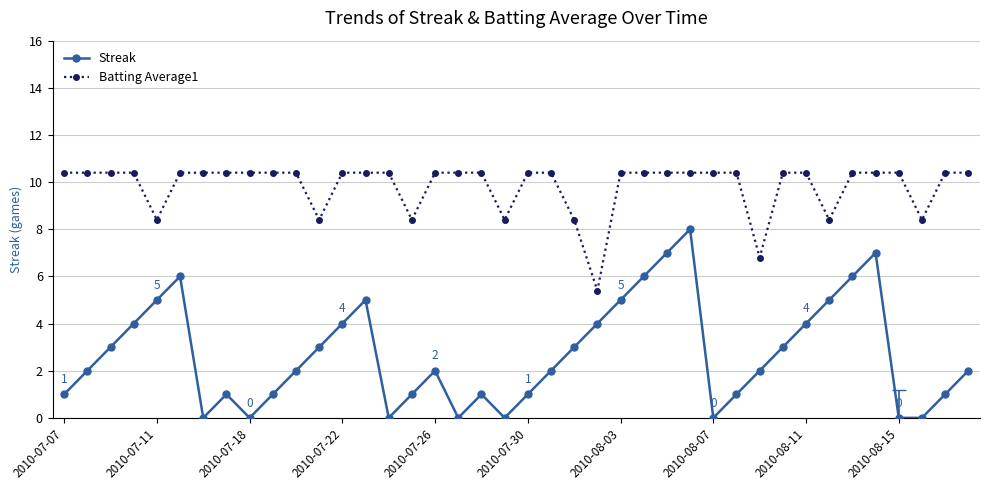

In Batting Average1, how many points are lower than both neighbors (excluding endpoints)?

8